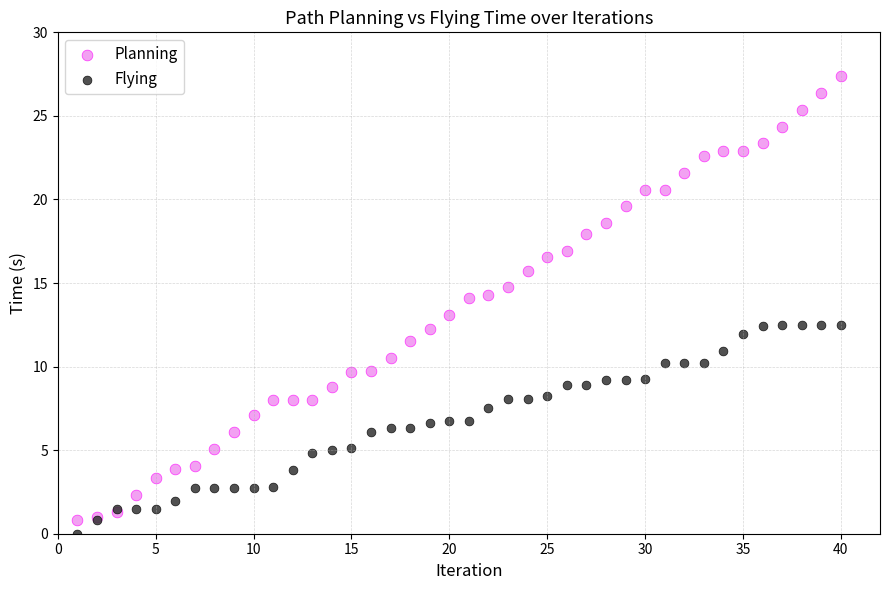

Which series contains the lowest Y value?

Flying